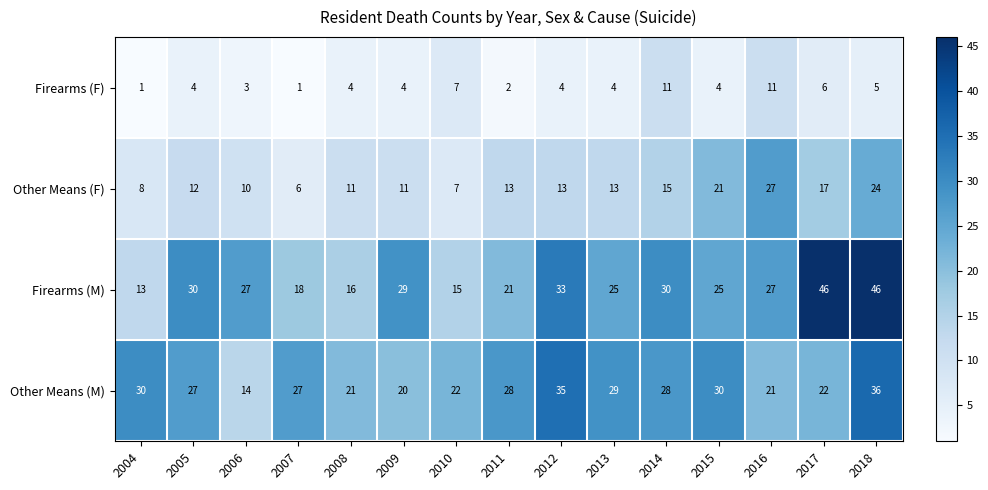

What is the sum of the Other Means (M) values at 2016 and 2015?

51